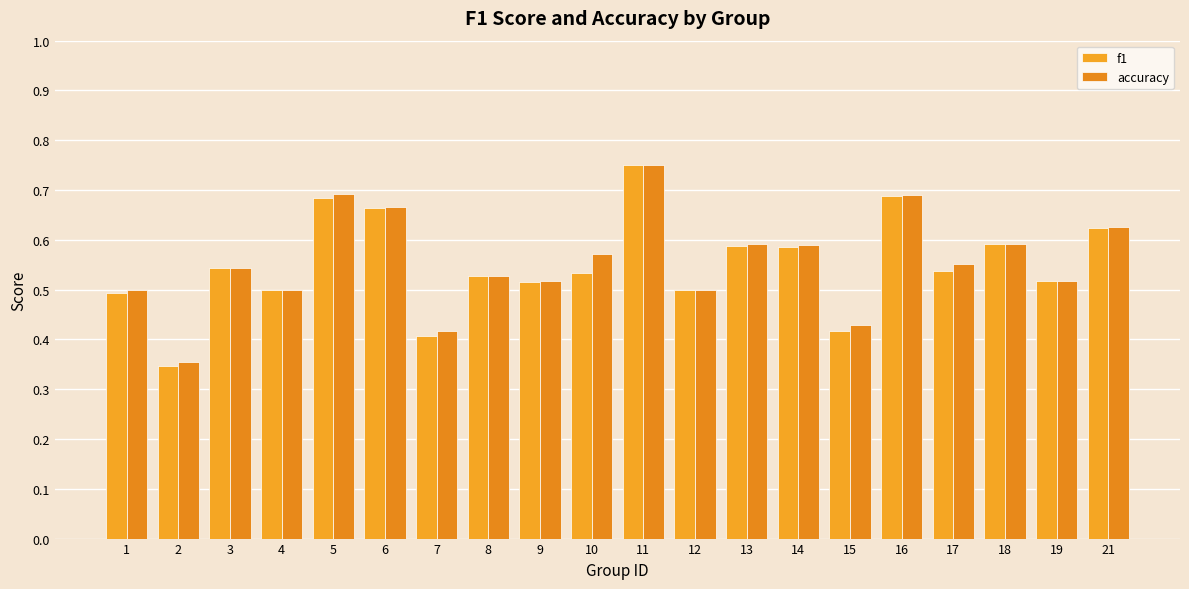

What is the difference between the second highest and minimum values in the f1 series?

0.3